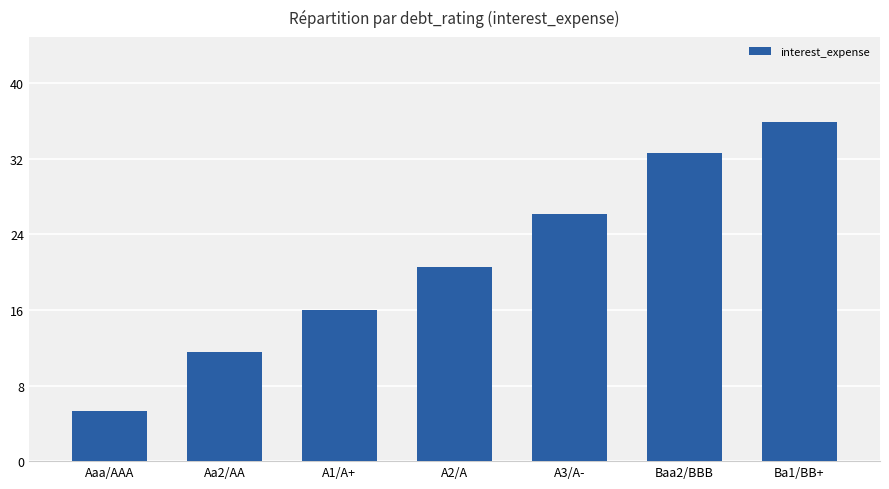

Approximately how many times larger is the value at A1/A+ compared to A3/A-?

0.6